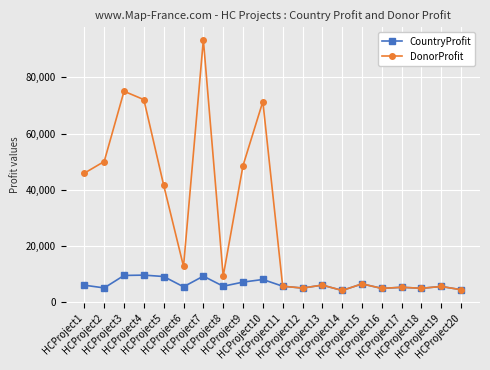

How many categories are shown in the chart?

20